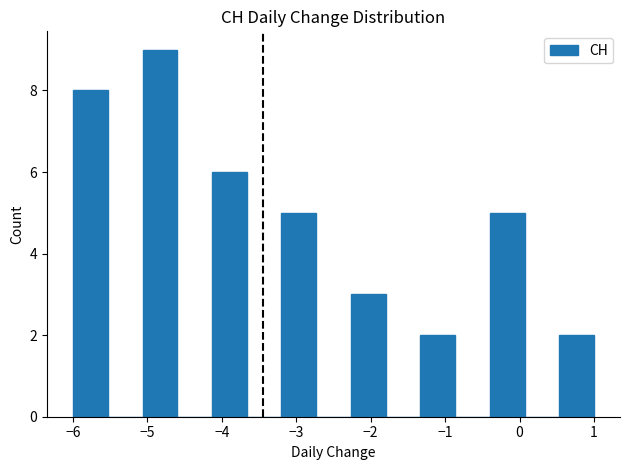

Over which range of the x-axis is the bar tallest?

-5.1 to -4.6